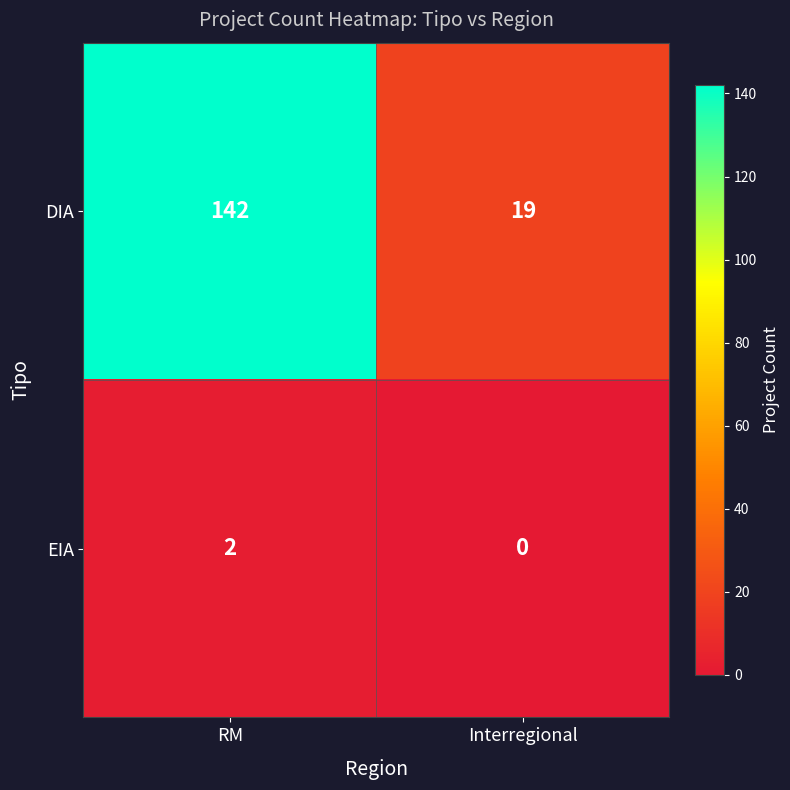

Which category has the lowest value in the EIA series?

Interregional